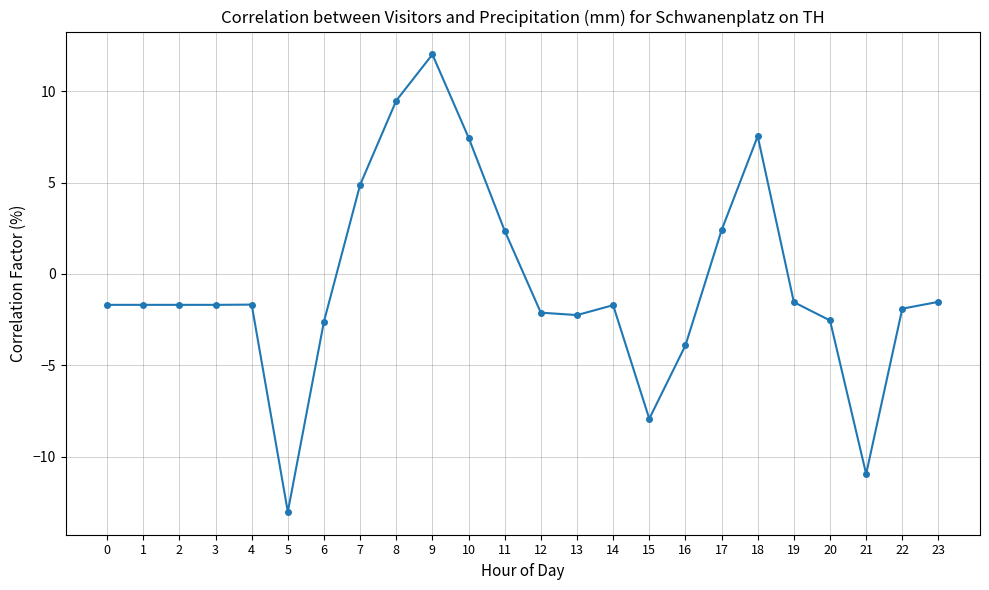

What is the sum of all values?

-14.2